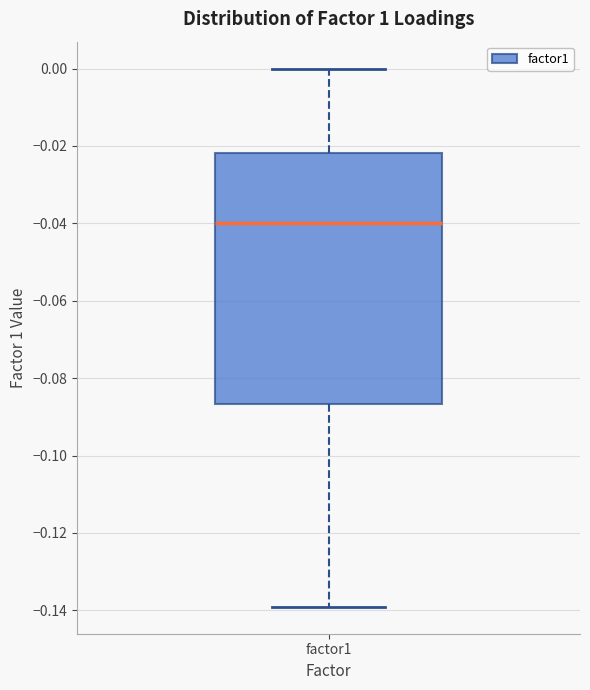

Transcribe this box plot: give where the median line is, the range the box spans, and where the two whiskers end, as read against the y-axis. The values are not printed on the chart, so give them approximately, as read against the axis.

median -0.040, box -0.086 to -0.022, whiskers -0.140 to 0.000